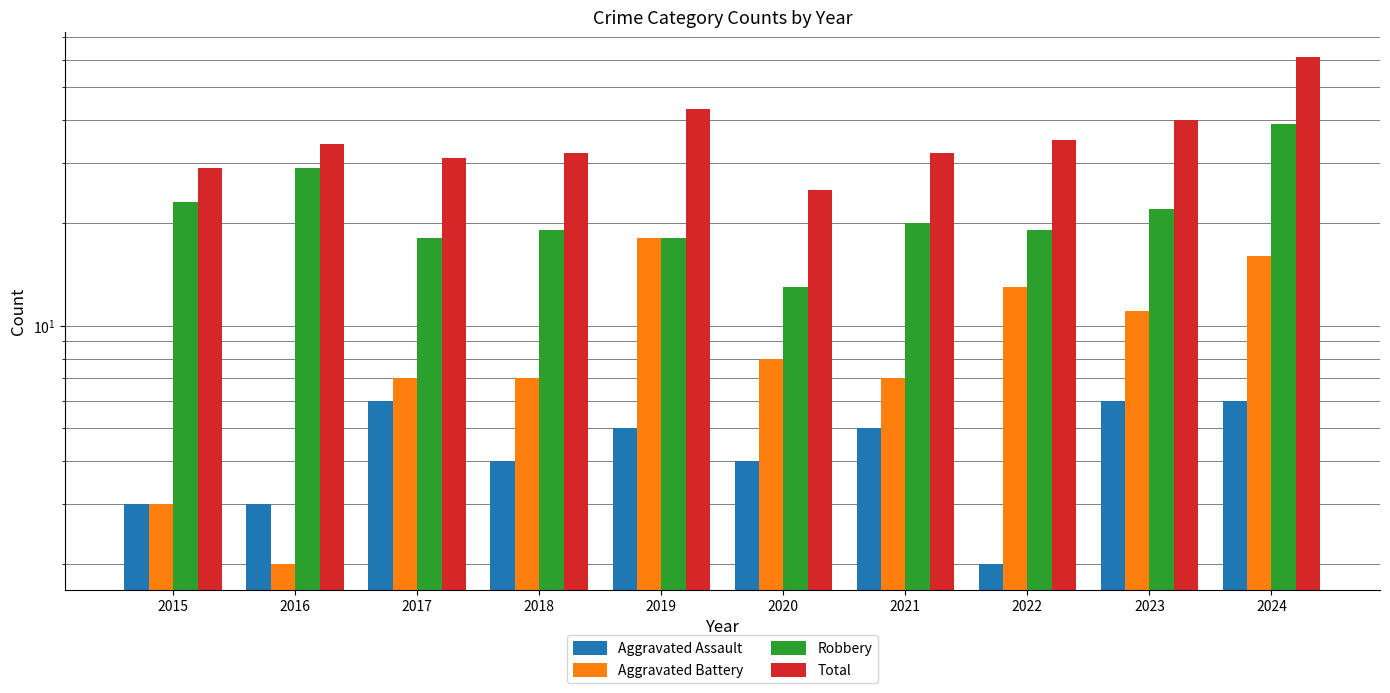

How many Aggravated Assault values are between 3 and 6?

9